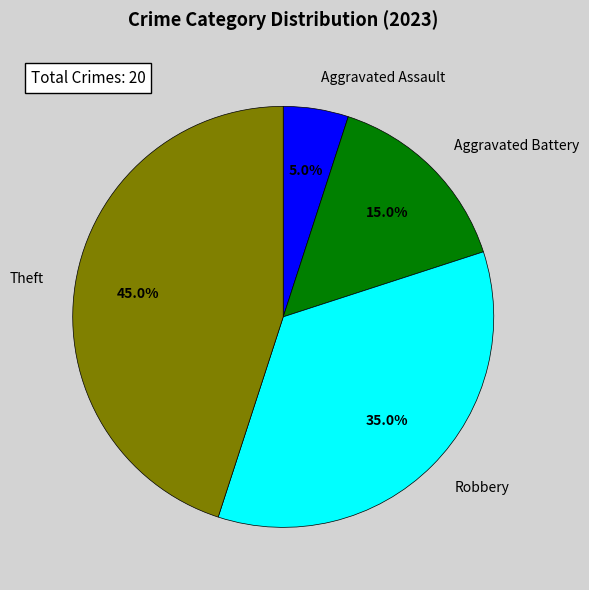

Between Aggravated Battery and Theft, which is larger?

Theft